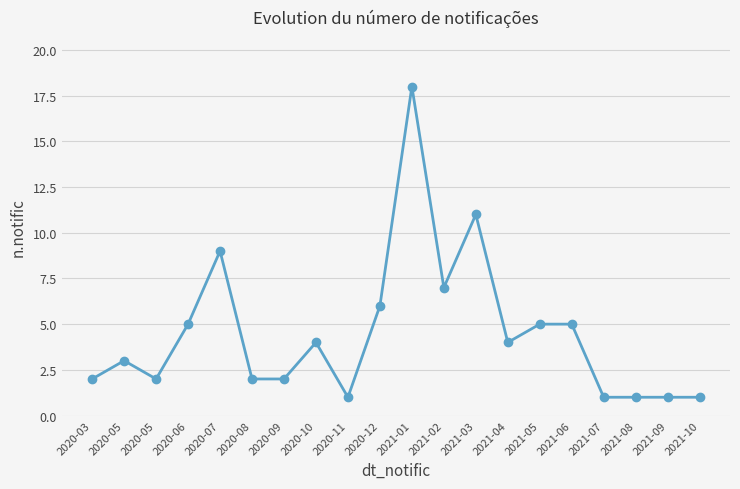

The chart shows a value of 3 at 2020-09. True or false?

False